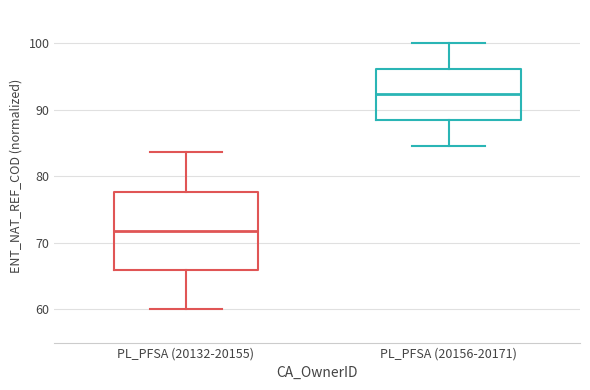

Which box has the highest median line?

PL_PFSA (20156-20171)